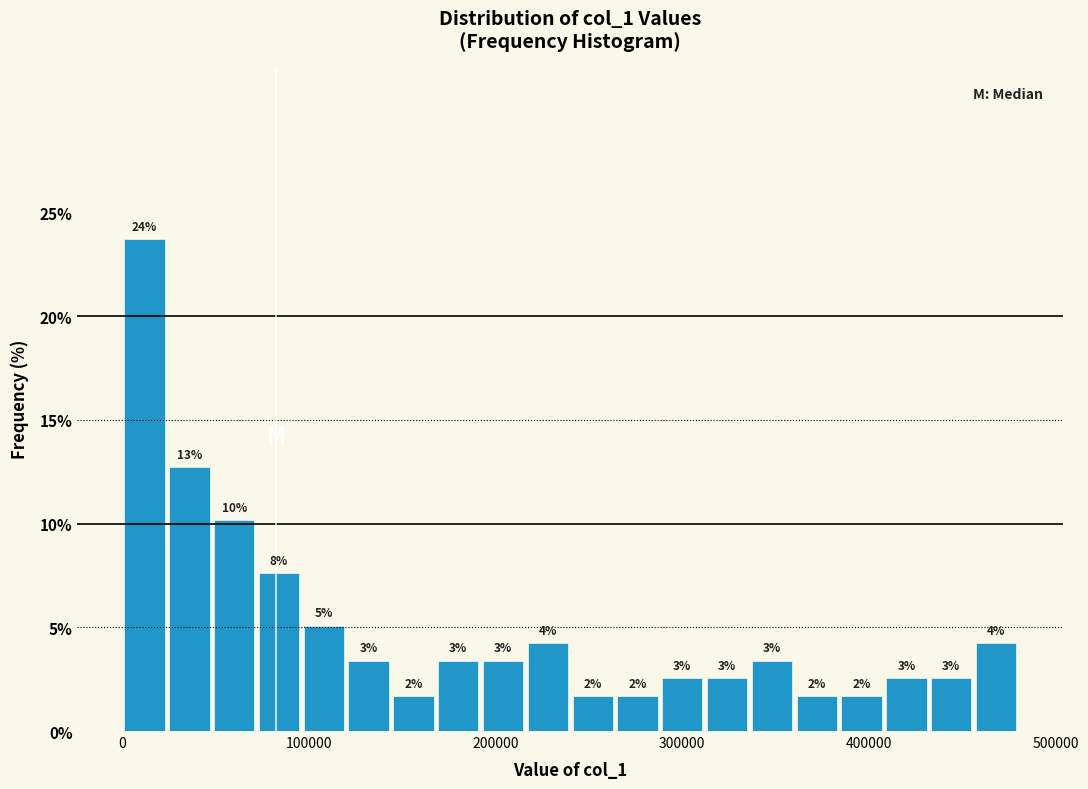

Around what value on the x-axis is the tallest bar? Give the approximate position of its centre, as read against the axis.

10000